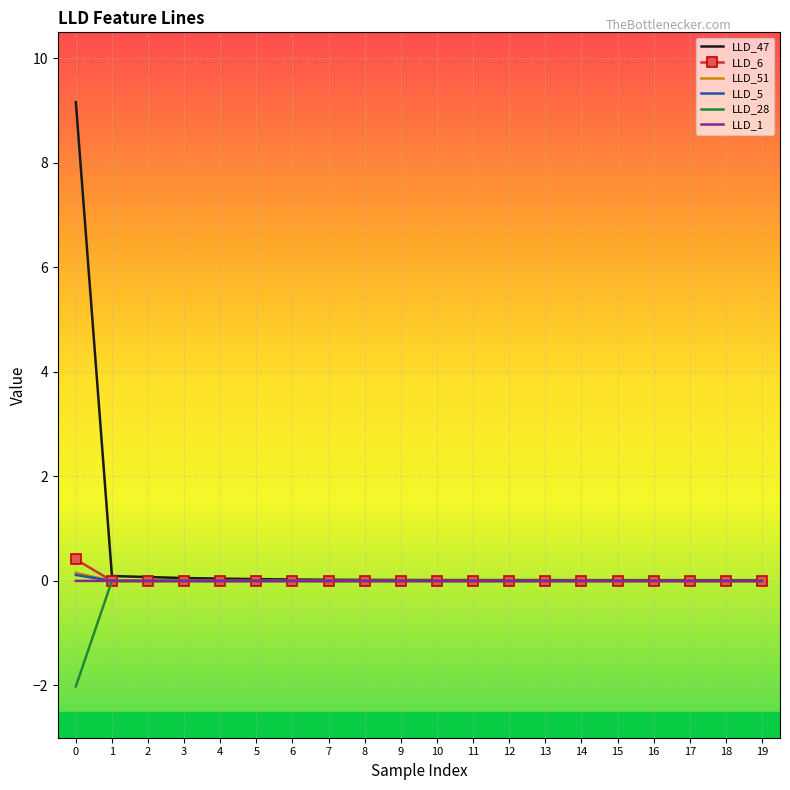

What is the smallest value displayed?

-2.0